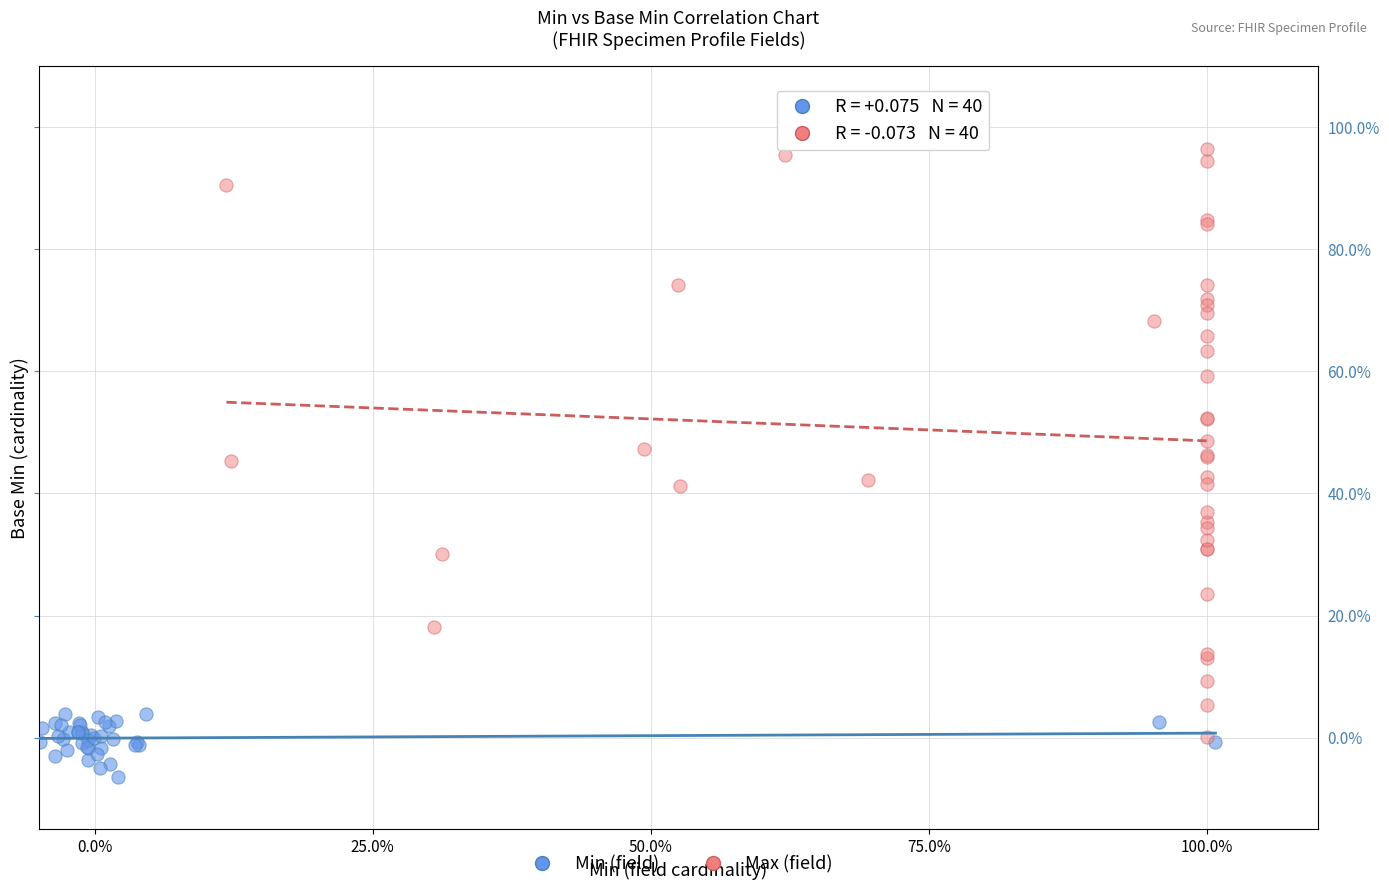

Which series has the widest spread of Y values?

Max (field)